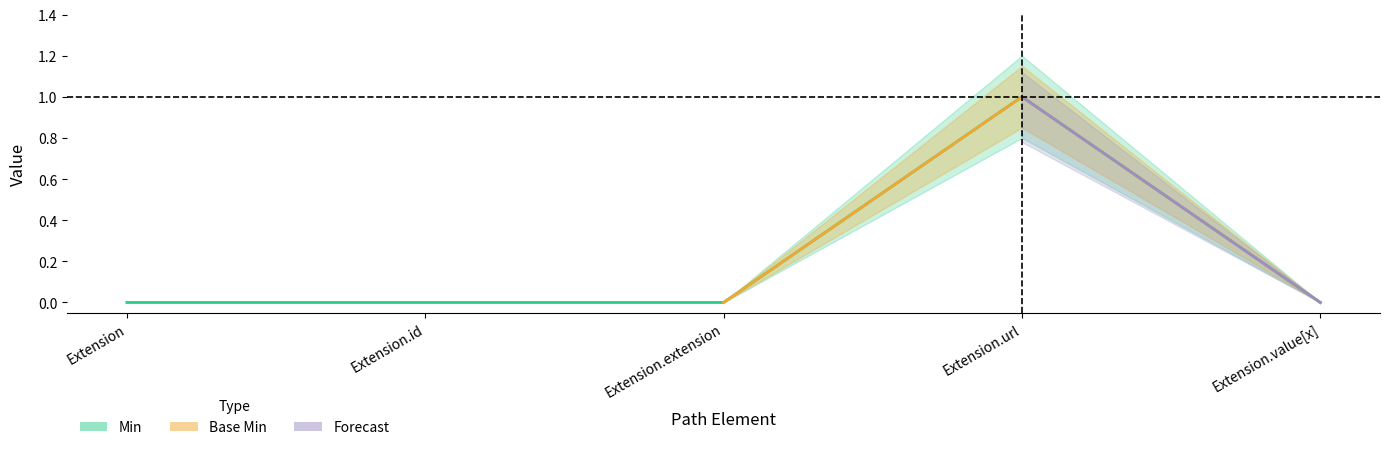

How many points are higher than both their immediate neighbors (excluding endpoints)?

1